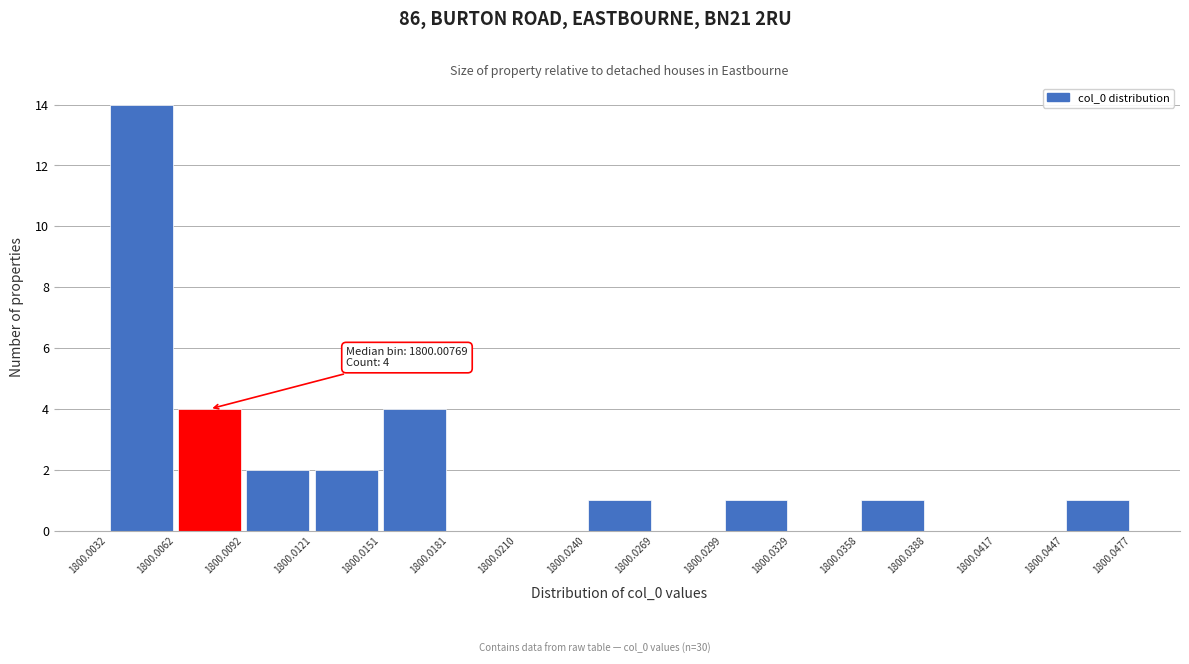

Which range on the x-axis has the tallest bar?

1800.0032 to 1800.0062